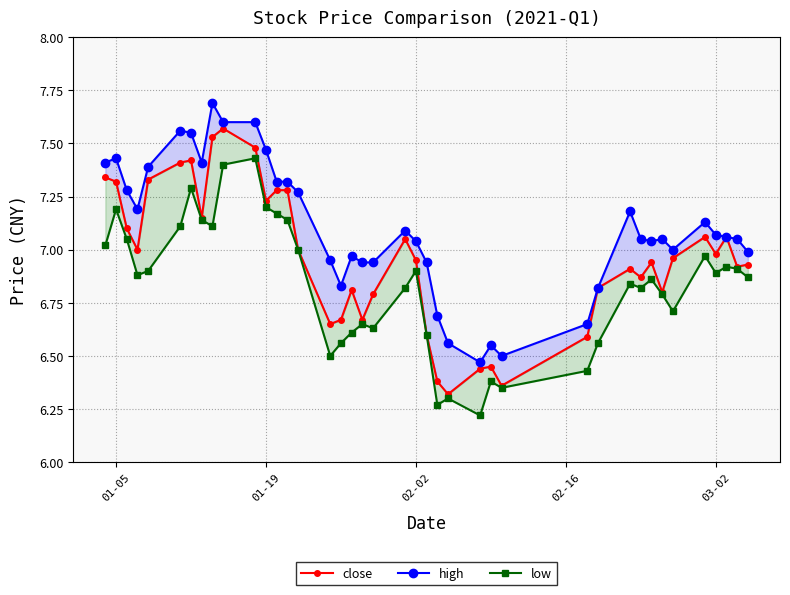

What is the difference between the maximum and minimum values in the close series?

1.2